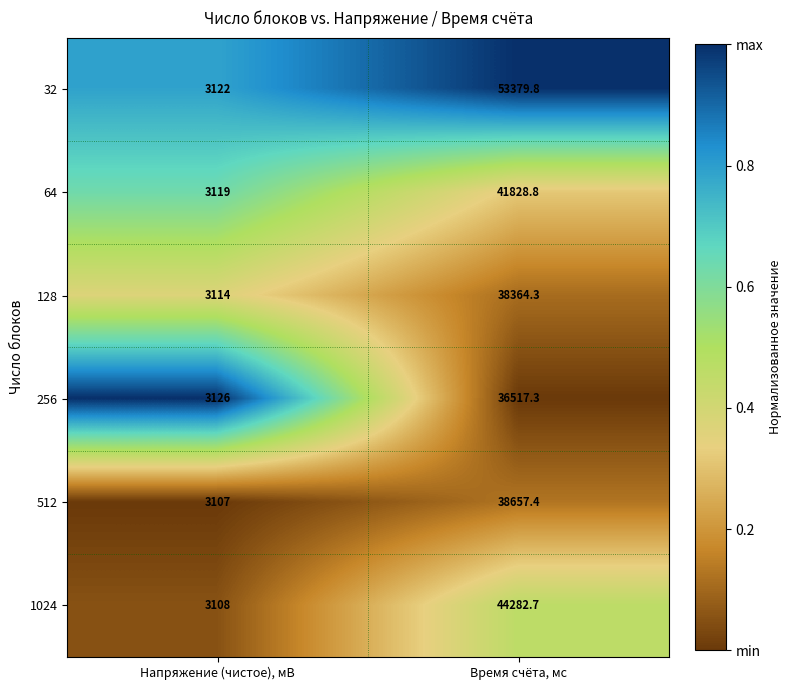

Where does the 512 series first go above 38657?

Время счёта, мс